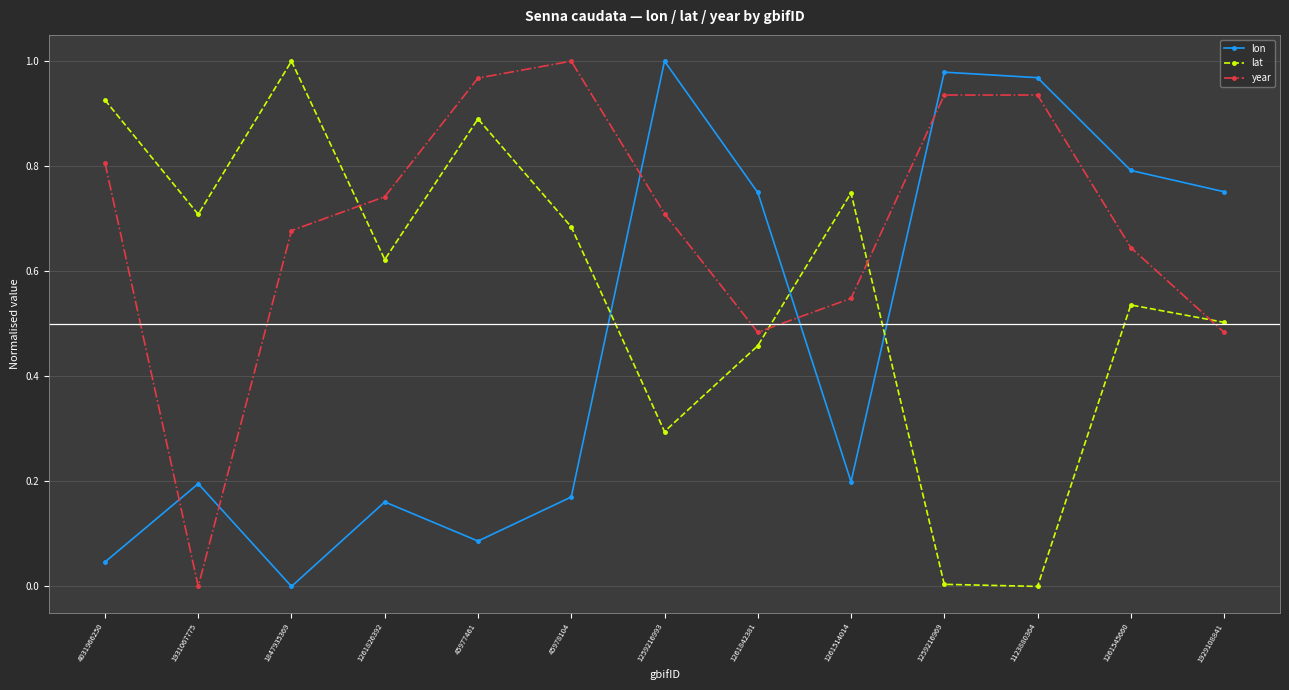

What is the sum of the lat values at 1929108841 and 45977461?

1.4